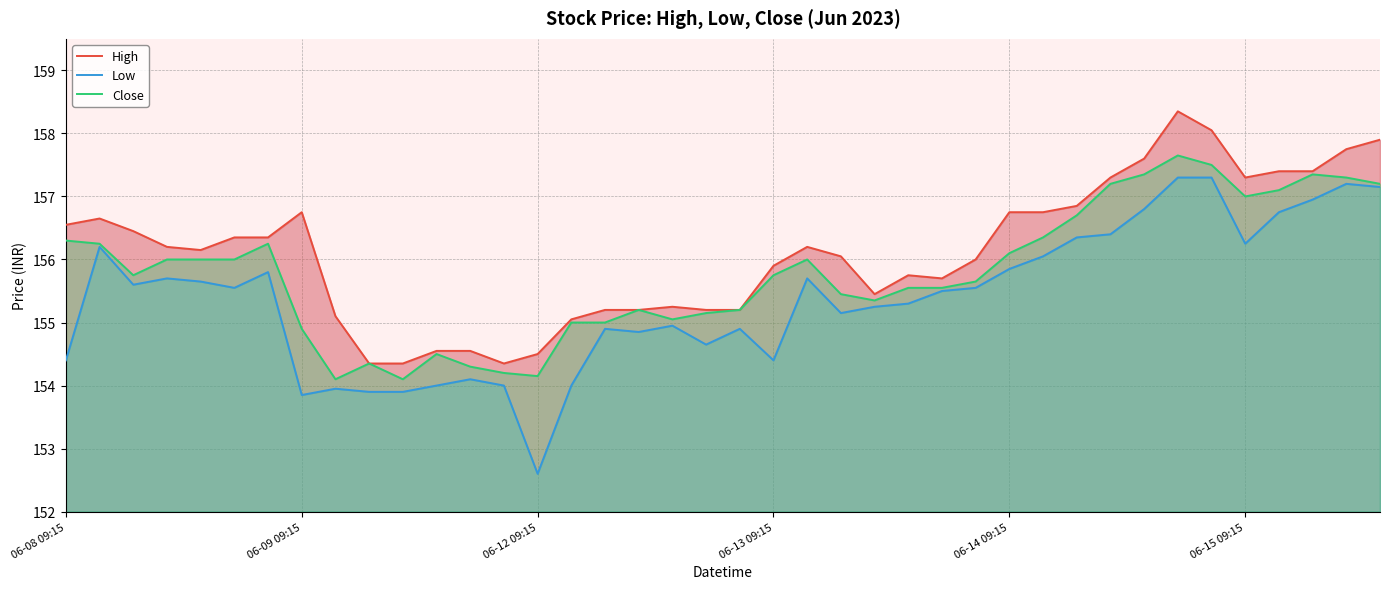

What is the sum of all High values?

6244.8